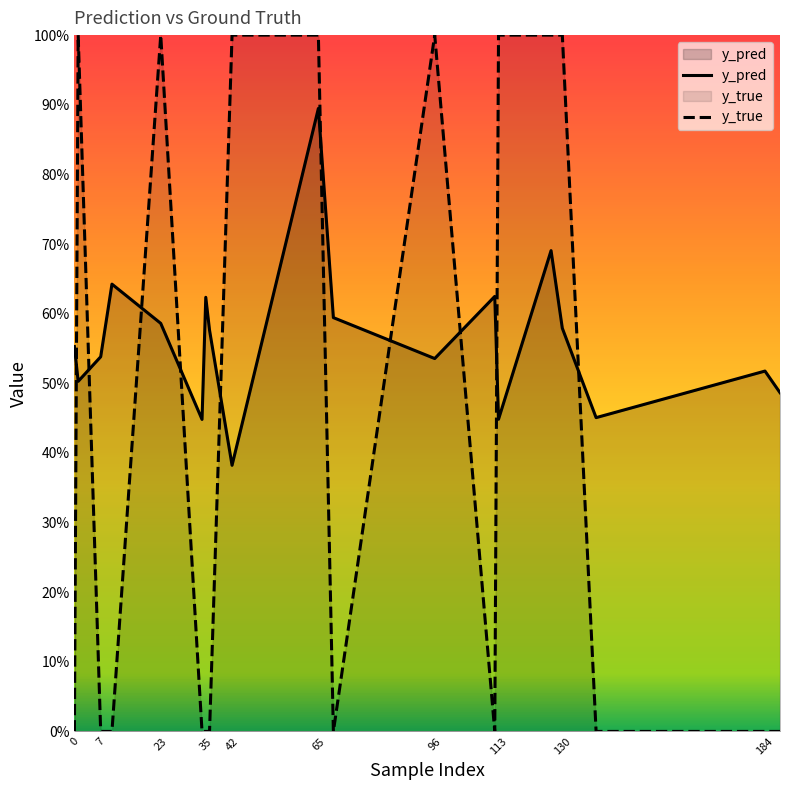

What is the sum of all y_true values?

9.0